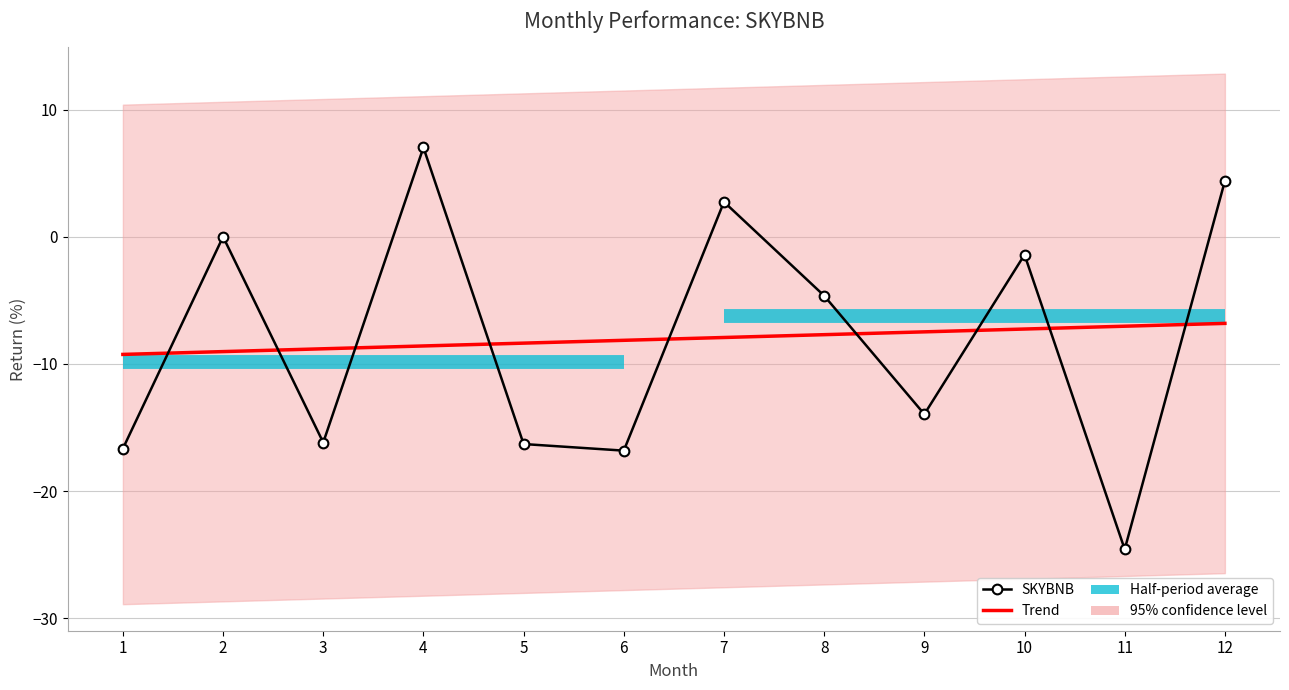

What is the total value across all series at 11?

-31.6